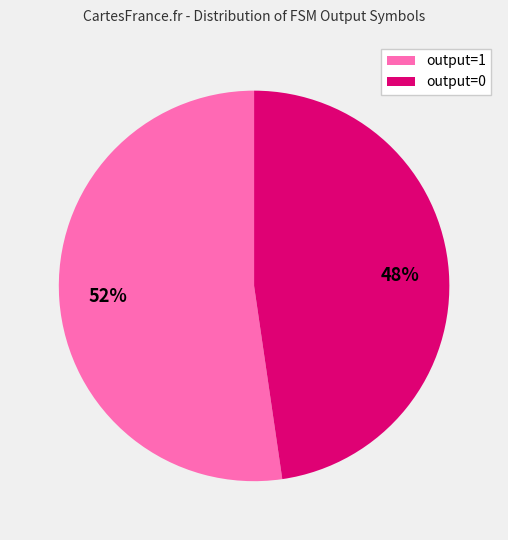

Is it true that output=1 is 88% of the pie?

False